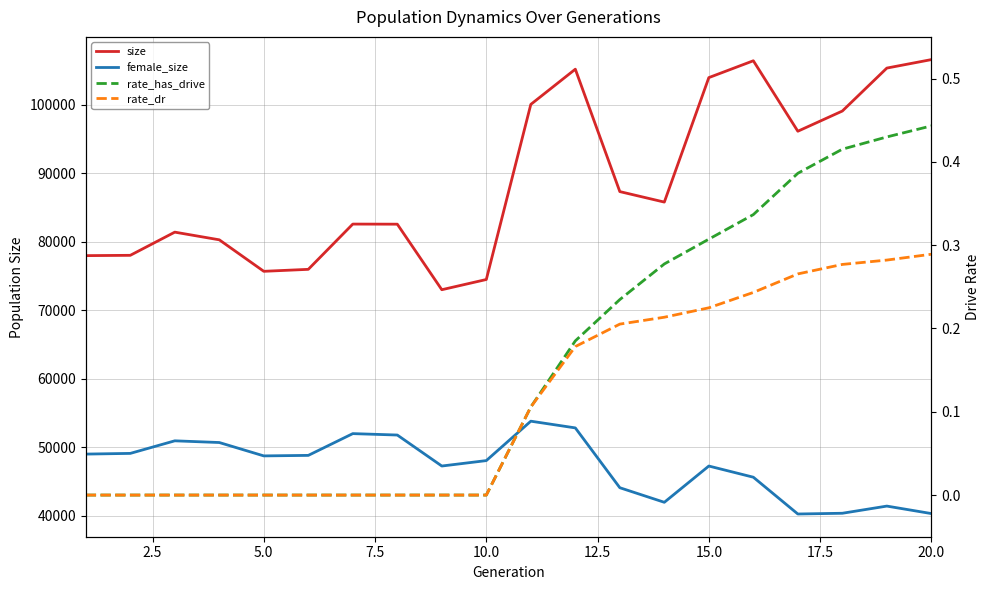

What are all the series names shown in the legend?

size, female_size, rate_has_drive, rate_dr